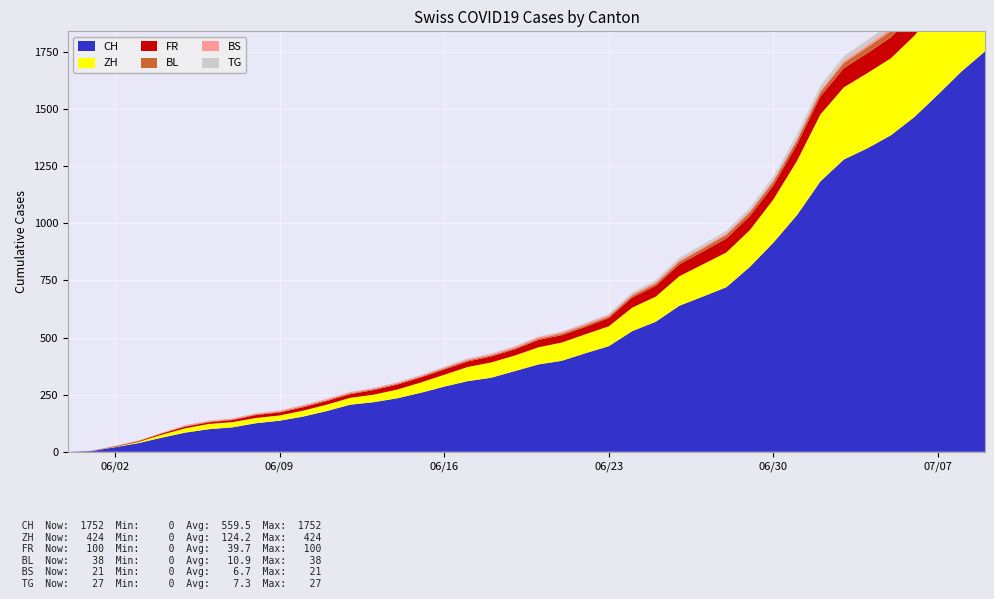

Reading right to left, list all the values displayed in this chart.

CH: 2020-07-09=1752	2020-07-08=1664	2020-07-07=1563	2020-07-06=1465	2020-07-05=1385	2020-07-04=1328	2020-07-03=1279	2020-07-02=1183	2020-07-01=1035	2020-06-30=915	2020-06-29=809	2020-06-28=720	2020-06-27=679	2020-06-26=639	2020-06-25=569	2020-06-24=528	2020-06-23=462	2020-06-22=431	2020-06-21=398	2020-06-20=382	2020-06-19=353	2020-06-18=324	2020-06-17=309	2020-06-16=285	2020-06-15=258	2020-06-14=234	2020-06-13=217	2020-06-12=206	2020-06-11=178	2020-06-10=154	2020-06-09=136	2020-06-08=125	2020-06-07=107	2020-06-06=99	2020-06-05=84	2020-06-04=62	2020-06-03=38	2020-06-02=20	2020-06-01=3	2020-05-31=0
ZH: 2020-07-09=424	2020-07-08=405	2020-07-07=382	2020-07-06=356	2020-07-05=337	2020-07-04=329	2020-07-03=316	2020-07-02=293	2020-07-01=237	2020-06-30=189	2020-06-29=161	2020-06-28=152	2020-06-27=141	2020-06-26=129	2020-06-25=110	2020-06-24=103	2020-06-23=87	2020-06-22=83	2020-06-21=80	2020-06-20=75	2020-06-19=68	2020-06-18=67	2020-06-17=62	2020-06-16=52	2020-06-15=45	2020-06-14=38	2020-06-13=33	2020-06-12=30	2020-06-11=28	2020-06-10=26	2020-06-09=23	2020-06-08=23	2020-06-07=23	2020-06-06=23	2020-06-05=19	2020-06-04=13	2020-06-03=5	2020-06-02=2	2020-06-01=0	2020-05-31=0
FR: 2020-07-09=100	2020-07-08=99	2020-07-07=96	2020-07-06=94	2020-07-05=92	2020-07-04=87	2020-07-03=84	2020-07-02=79	2020-07-01=72	2020-06-30=61	2020-06-29=61	2020-06-28=61	2020-06-27=56	2020-06-26=52	2020-06-25=47	2020-06-24=44	2020-06-23=36	2020-06-22=32	2020-06-21=32	2020-06-20=32	2020-06-19=27	2020-06-18=26	2020-06-17=24	2020-06-16=23	2020-06-15=22	2020-06-14=22	2020-06-13=20	2020-06-12=16	2020-06-11=16	2020-06-10=15	2020-06-09=13	2020-06-08=13	2020-06-07=9	2020-06-06=7	2020-06-05=7	2020-06-04=5	2020-06-03=3	2020-06-02=2	2020-06-01=0	2020-05-31=0
BL: 2020-07-09=38	2020-07-08=35	2020-07-07=32	2020-07-06=29	2020-07-05=27	2020-07-04=27	2020-07-03=23	2020-07-02=19	2020-07-01=18	2020-06-30=17	2020-06-29=17	2020-06-28=16	2020-06-27=14	2020-06-26=12	2020-06-25=10	2020-06-24=9	2020-06-23=7	2020-06-22=7	2020-06-21=7	2020-06-20=6	2020-06-19=5	2020-06-18=5	2020-06-17=5	2020-06-16=5	2020-06-15=4	2020-06-14=4	2020-06-13=4	2020-06-12=4	2020-06-11=4	2020-06-10=4	2020-06-09=3	2020-06-08=3	2020-06-07=3	2020-06-06=3	2020-06-05=3	2020-06-04=2	2020-06-03=2	2020-06-02=1	2020-06-01=1	2020-05-31=0
BS: 2020-07-09=21	2020-07-08=18	2020-07-07=15	2020-07-06=12	2020-07-05=12	2020-07-04=11	2020-07-03=10	2020-07-02=8	2020-07-01=7	2020-06-30=7	2020-06-29=7	2020-06-28=7	2020-06-27=7	2020-06-26=7	2020-06-25=7	2020-06-24=7	2020-06-23=7	2020-06-22=7	2020-06-21=7	2020-06-20=7	2020-06-19=7	2020-06-18=6	2020-06-17=6	2020-06-16=5	2020-06-15=5	2020-06-14=5	2020-06-13=5	2020-06-12=5	2020-06-11=5	2020-06-10=5	2020-06-09=5	2020-06-08=4	2020-06-07=4	2020-06-06=4	2020-06-05=4	2020-06-04=1	2020-06-03=1	2020-06-02=0	2020-06-01=0	2020-05-31=0
TG: 2020-07-09=27	2020-07-08=27	2020-07-07=23	2020-07-06=21	2020-07-05=21	2020-07-04=20	2020-07-03=19	2020-07-02=19	2020-07-01=18	2020-06-30=15	2020-06-29=12	2020-06-28=11	2020-06-27=10	2020-06-26=10	2020-06-25=8	2020-06-24=6	2020-06-23=4	2020-06-22=3	2020-06-21=2	2020-06-20=2	2020-06-19=2	2020-06-18=2	2020-06-17=2	2020-06-16=2	2020-06-15=1	2020-06-14=1	2020-06-13=1	2020-06-12=1	2020-06-11=1	2020-06-10=1	2020-06-09=1	2020-06-08=1	2020-06-07=0	2020-06-06=0	2020-06-05=0	2020-06-04=0	2020-06-03=0	2020-06-02=0	2020-06-01=0	2020-05-31=0